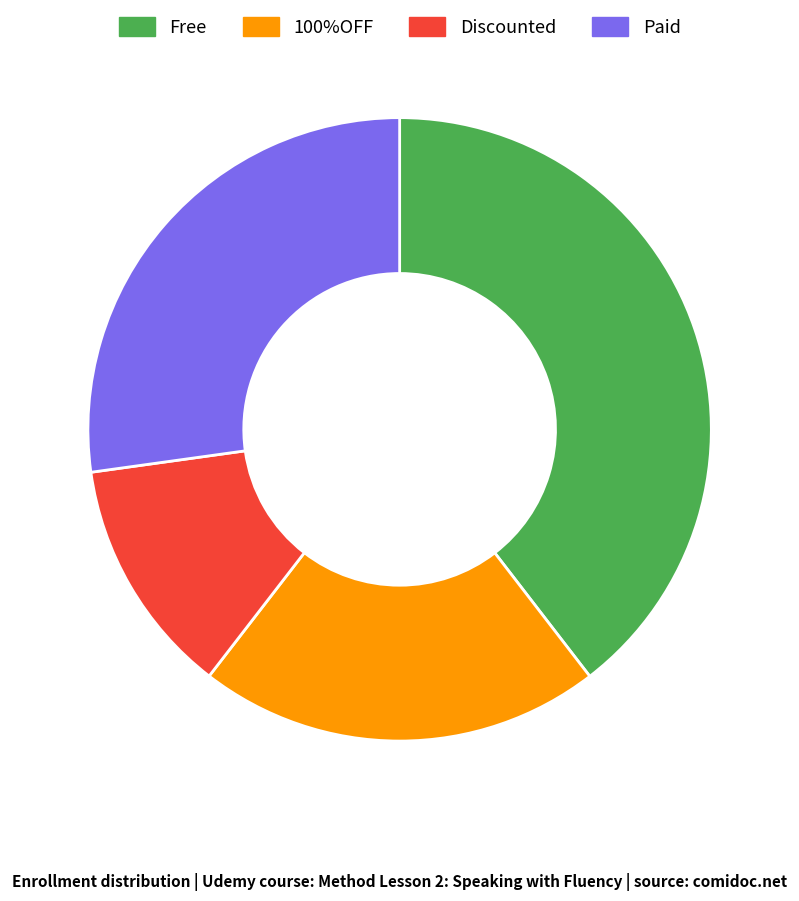

Which slice is the largest?

Free